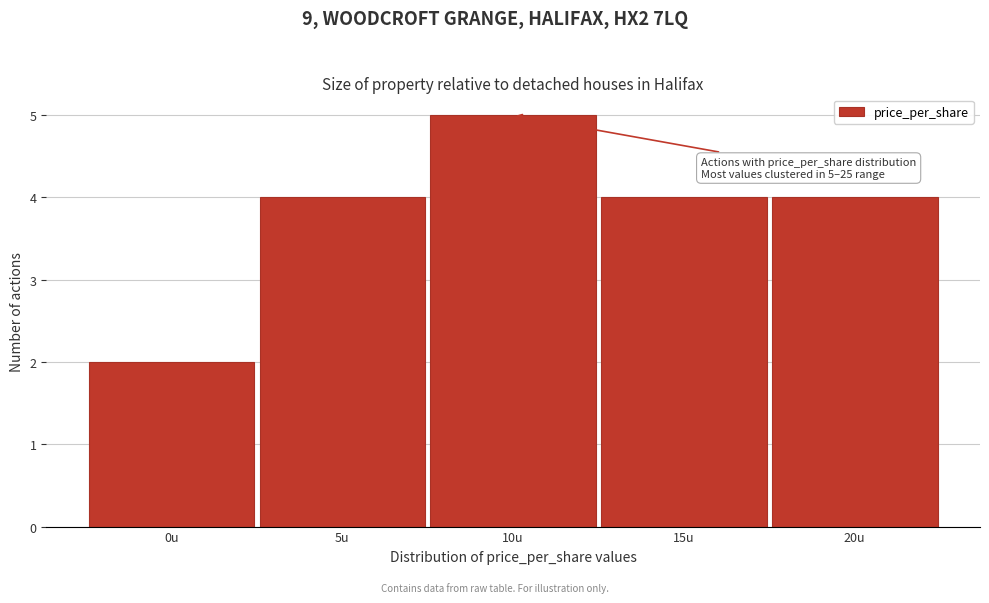

Reading right to left, list all the values displayed in this chart.

4	4	5	4	2